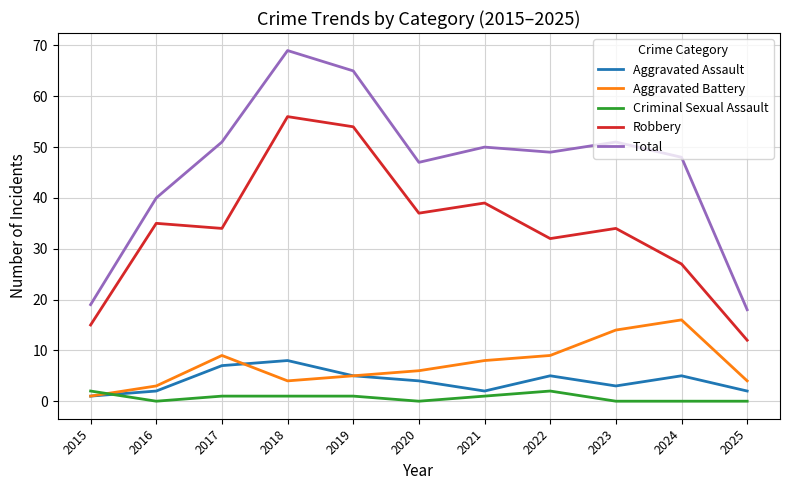

Reading right to left, list all the values displayed in this chart.

Aggravated Assault: 2	5	3	5	2	4	5	8	7	2	1
Aggravated Battery: 4	16	14	9	8	6	5	4	9	3	1
Criminal Sexual Assault: 0	0	0	2	1	0	1	1	1	0	2
Robbery: 12	27	34	32	39	37	54	56	34	35	15
Total: 18	48	51	49	50	47	65	69	51	40	19